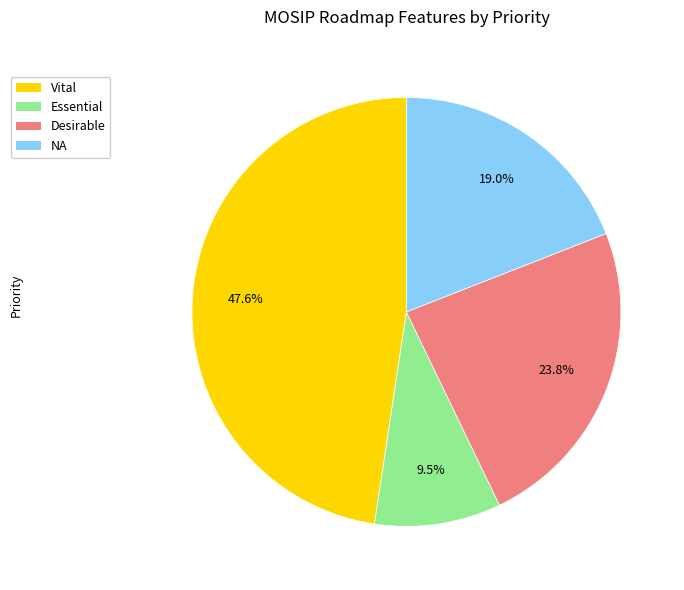

What is the total percentage of Desirable and Essential?

33.3%